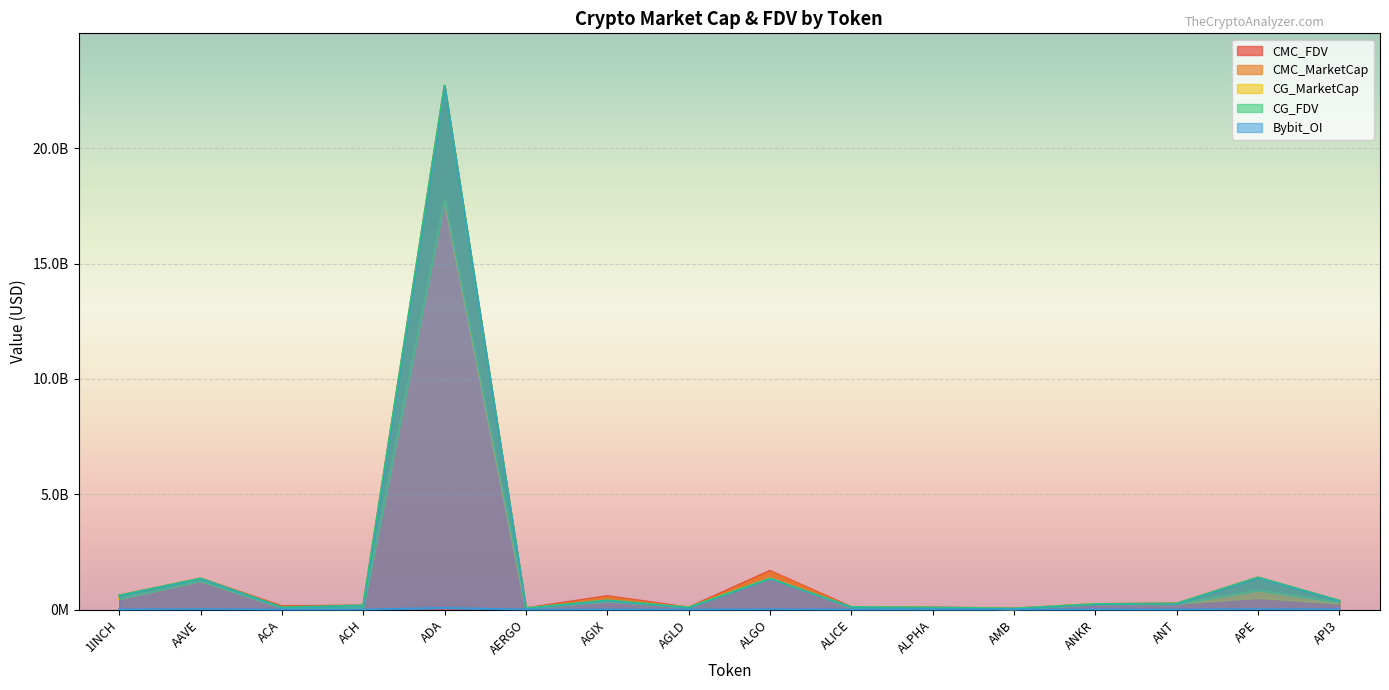

Is it true that CG_FDV equals 167596799.3 at ANT?

False